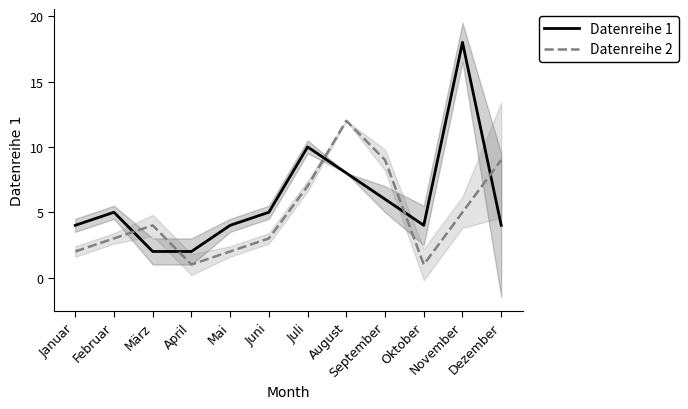

Reading left to right, extract all data points from this chart.

Datenreihe 1: Januar=4	Februar=5	März=2	April=2	Mai=4	Juni=5	Juli=10	August=8	September=6	Oktober=4	November=18	Dezember=4
Datenreihe 2: Januar=2	Februar=3	März=4	April=1	Mai=2	Juni=3	Juli=7	August=12	September=9	Oktober=1	November=5	Dezember=9